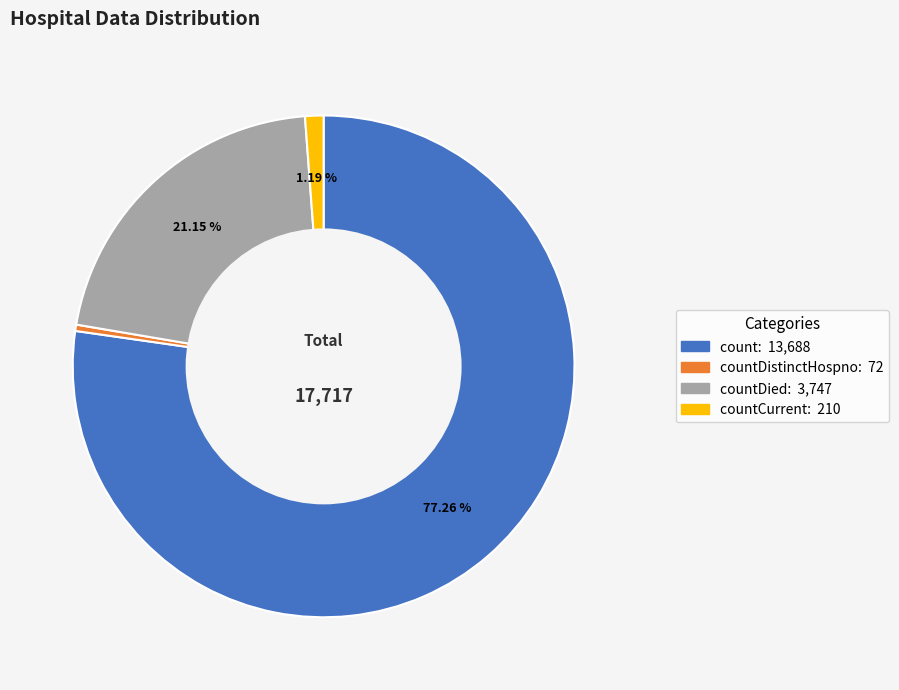

Is there any slice that represents more than half of the pie?

Yes